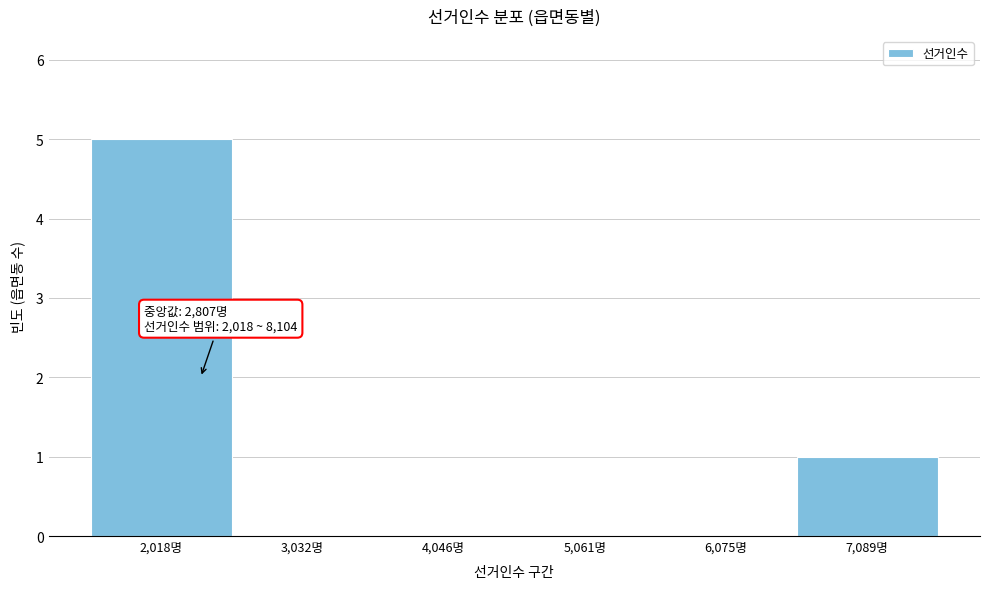

Reading left to right, what are all the values shown in this chart?

2,018명=5	3,032명=0	4,046명=0	5,061명=0	6,075명=0	7,089명=1